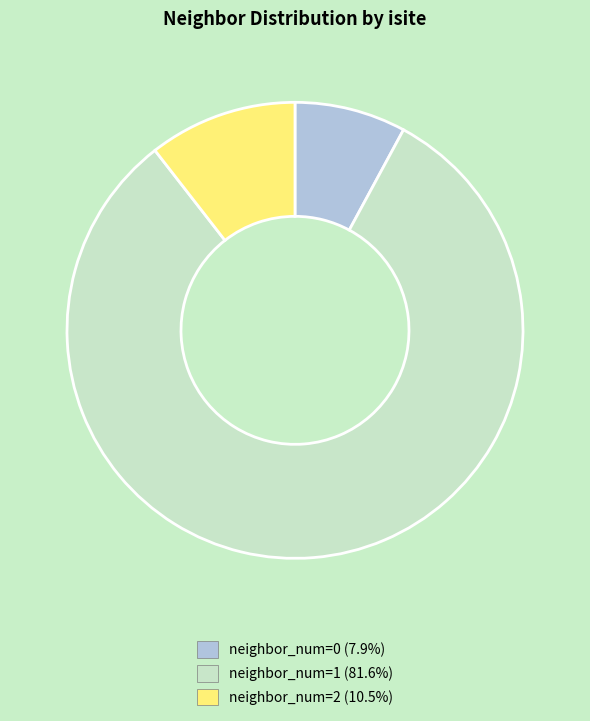

Does any single category account for the majority?

Yes